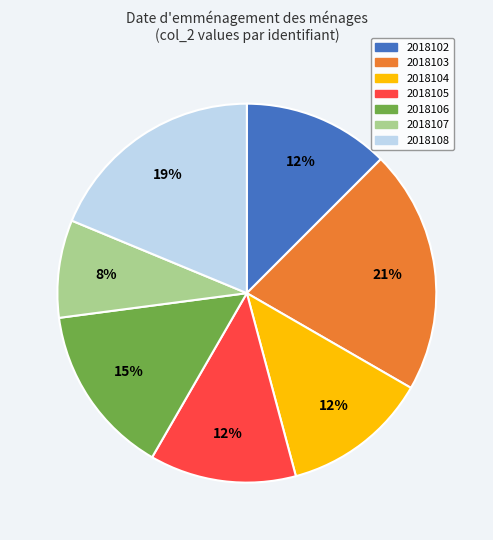

To the nearest percent, what is the average slice percentage?

14%